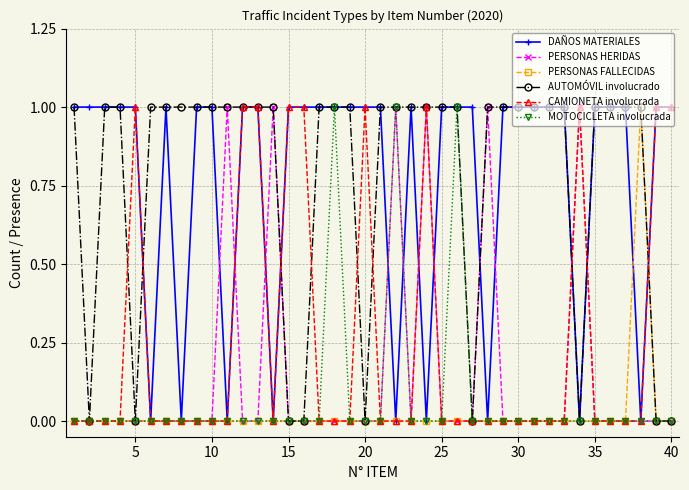

True or false: DAÑOS MATERIALES has more than 0 points higher than both neighbors.

True